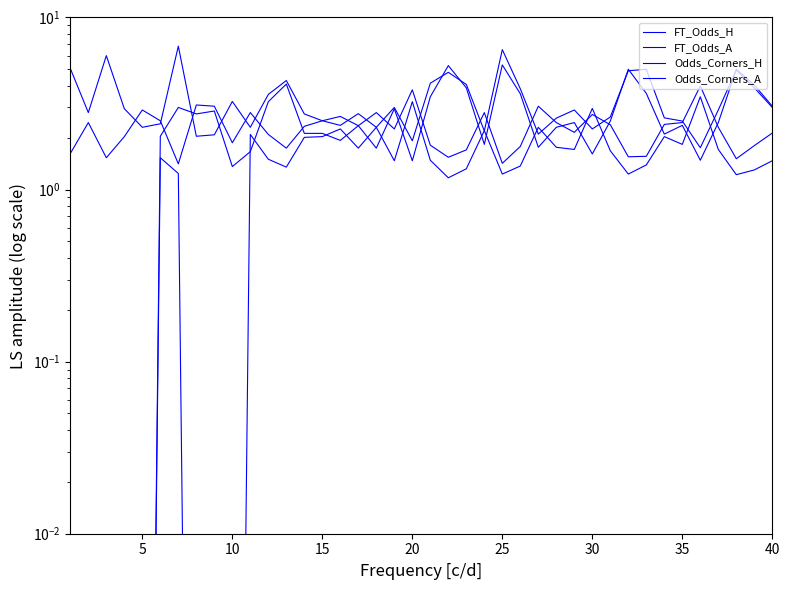

Which series has the widest spread of values?

Odds_Corners_A